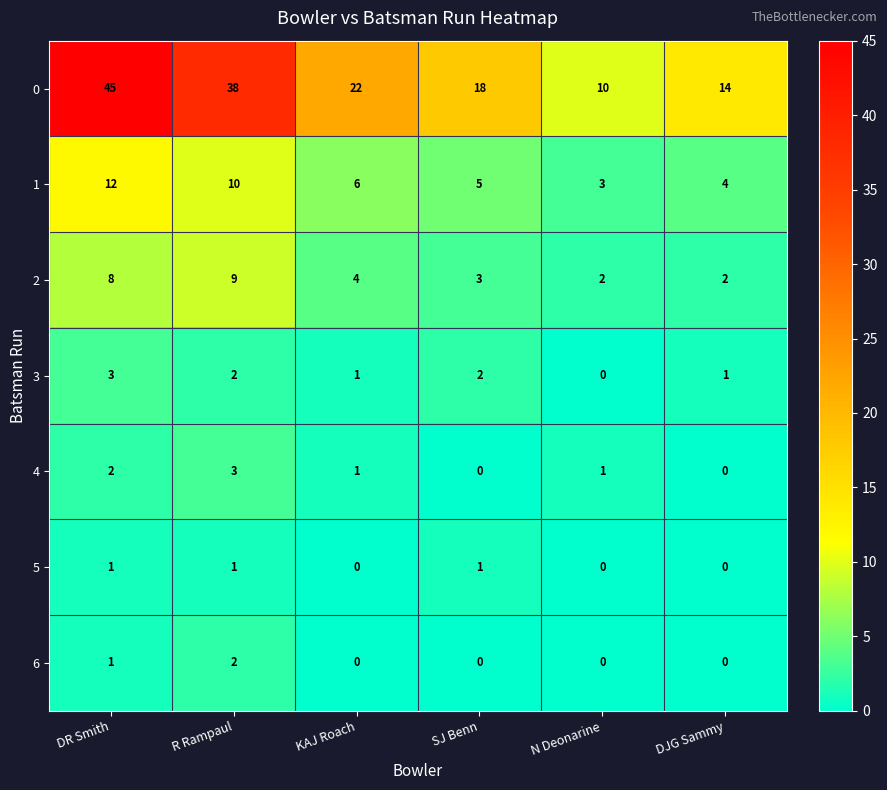

At which label is 0 closest to 27?

KAJ Roach